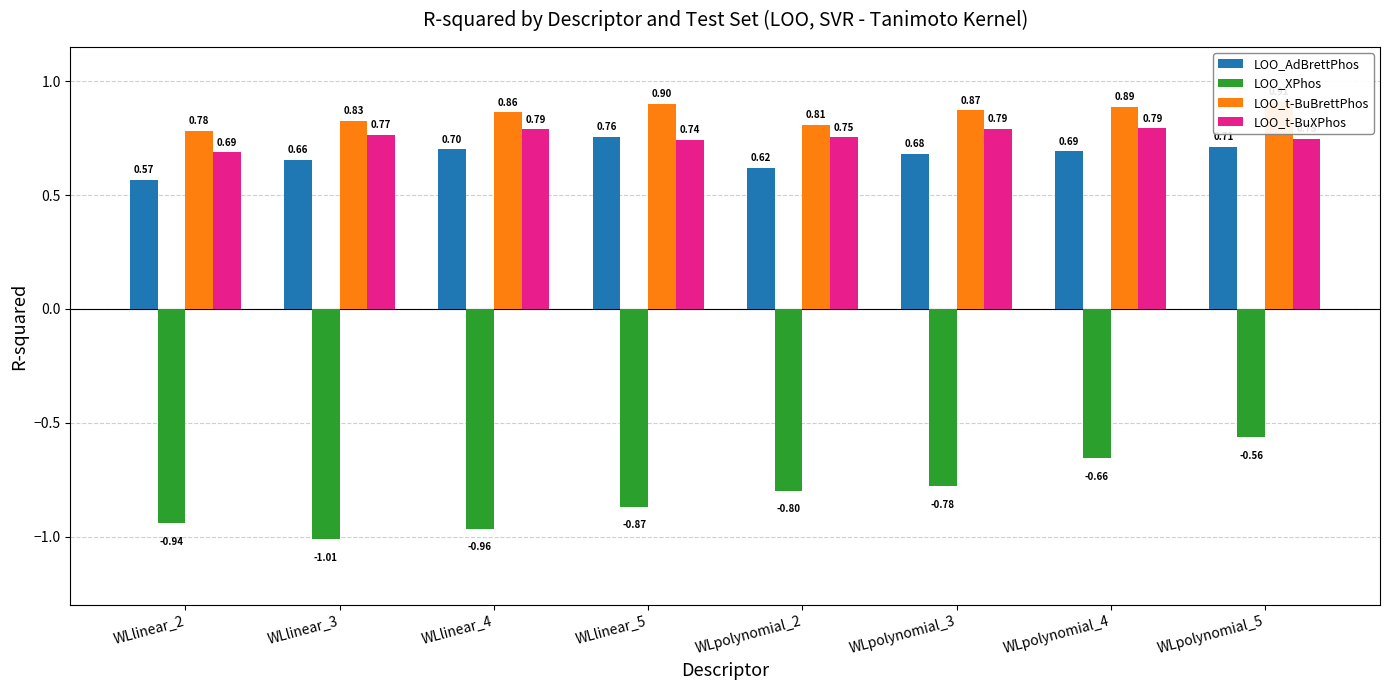

What is the approximate value of LOO_AdBrettPhos at WLpolynomial_5?

0.7